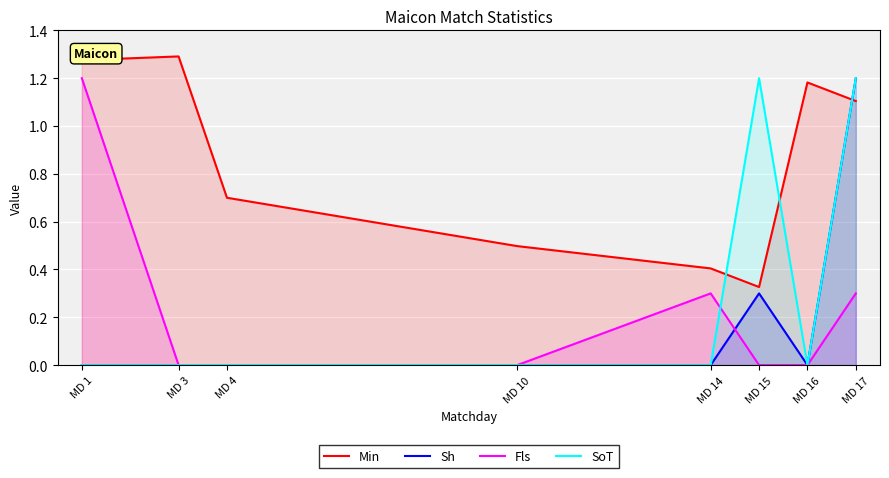

What is the total value across all series at MD 17?

3.8